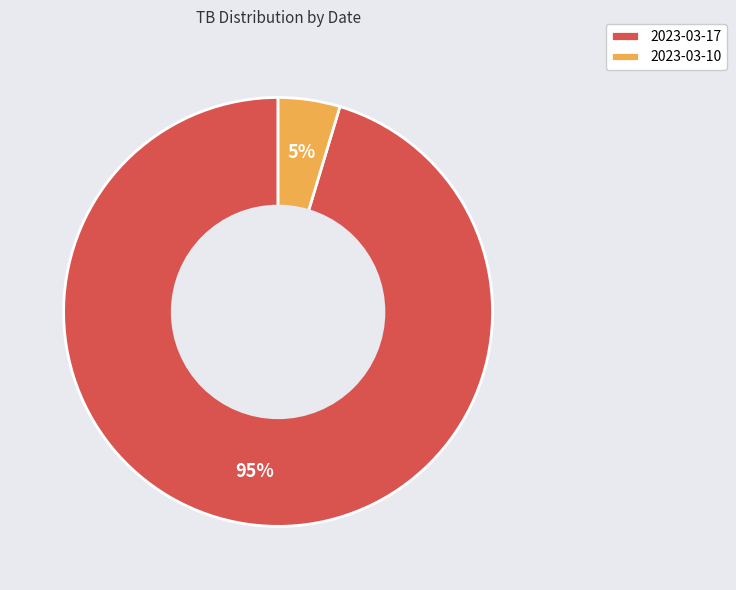

How many segments does this pie chart have?

2